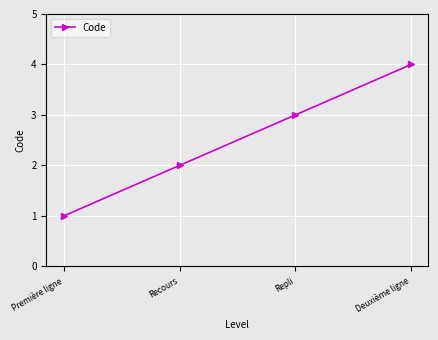

What is the change in value from Recours to Deuxième ligne?

+2